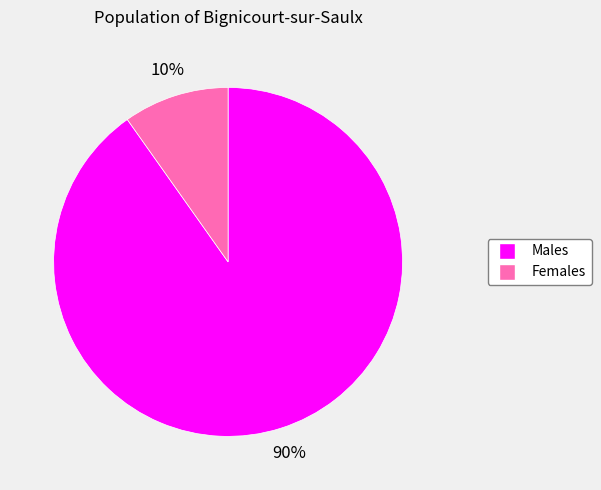

Does any single category account for the majority?

Yes